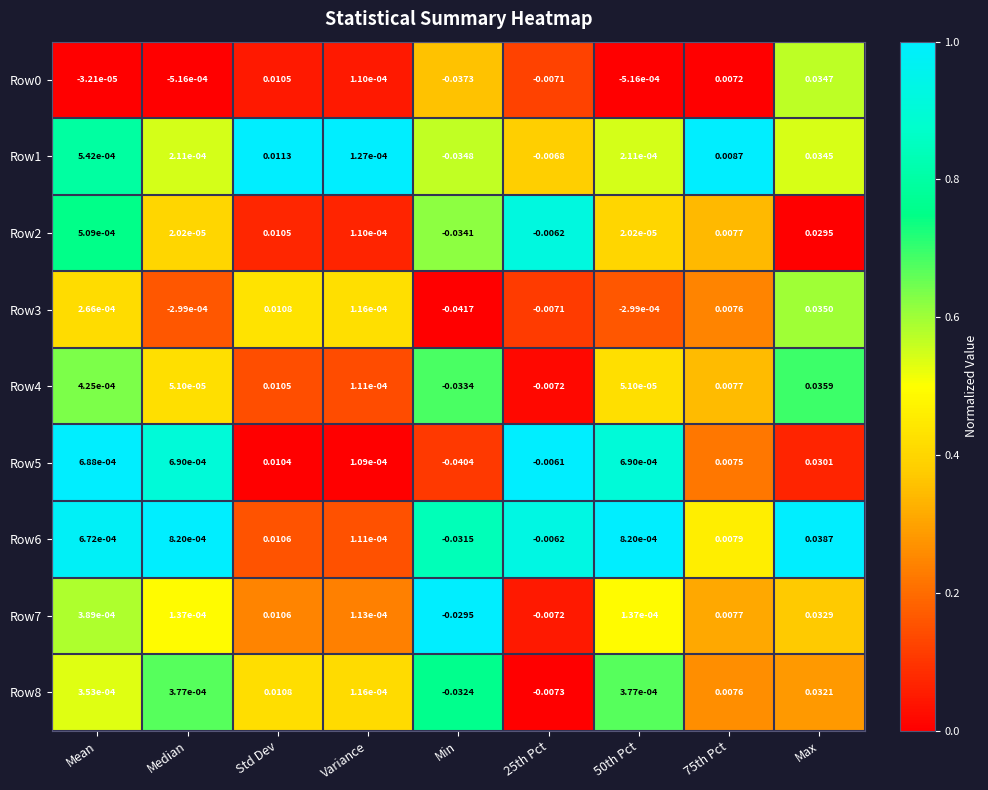

At which label does Row0 first exceed 0?

Std Dev